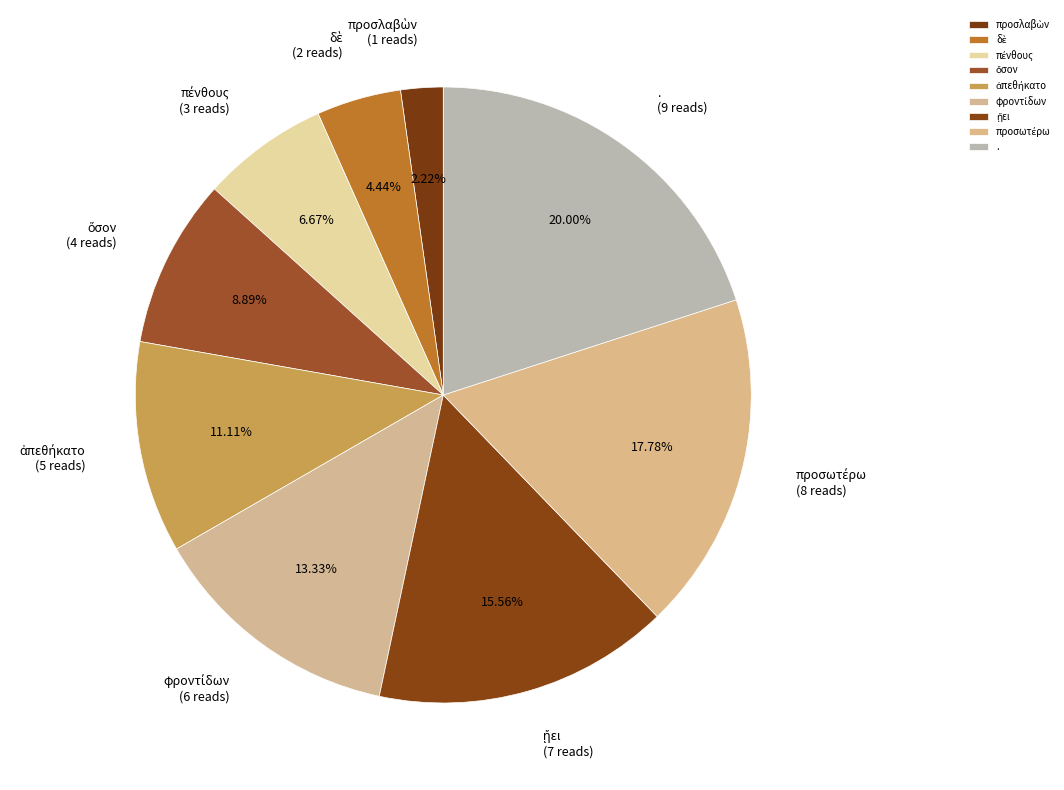

Which category has the biggest portion of the pie?

.